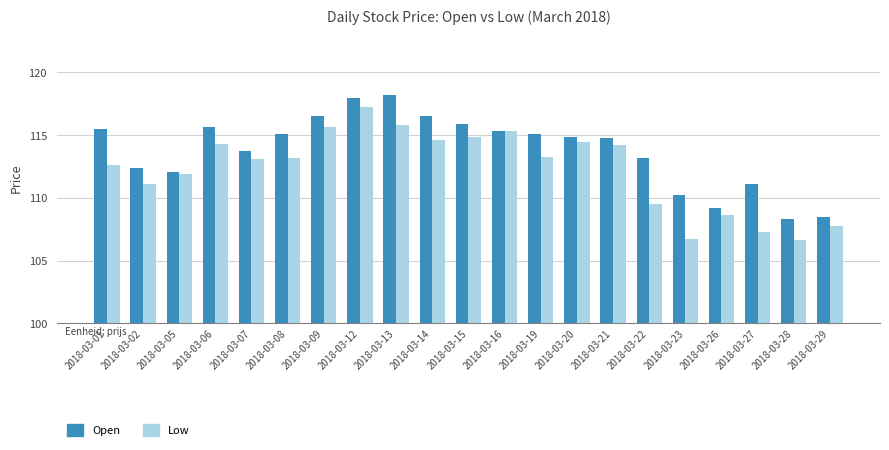

What is the difference between the highest and lowest values at 2018-03-29?

0.7